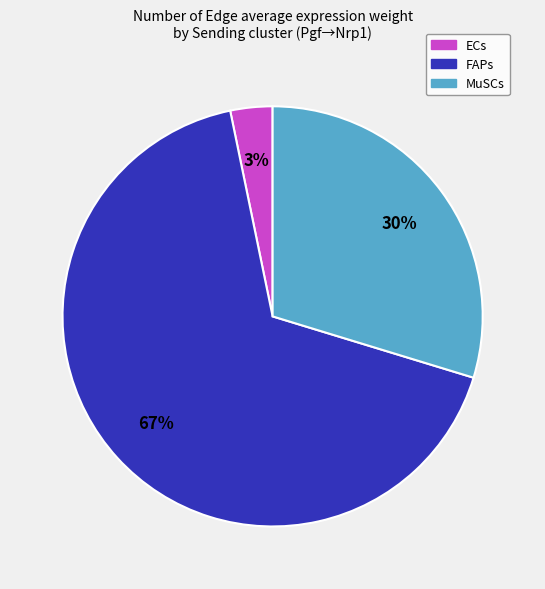

Does any single category account for the majority?

Yes